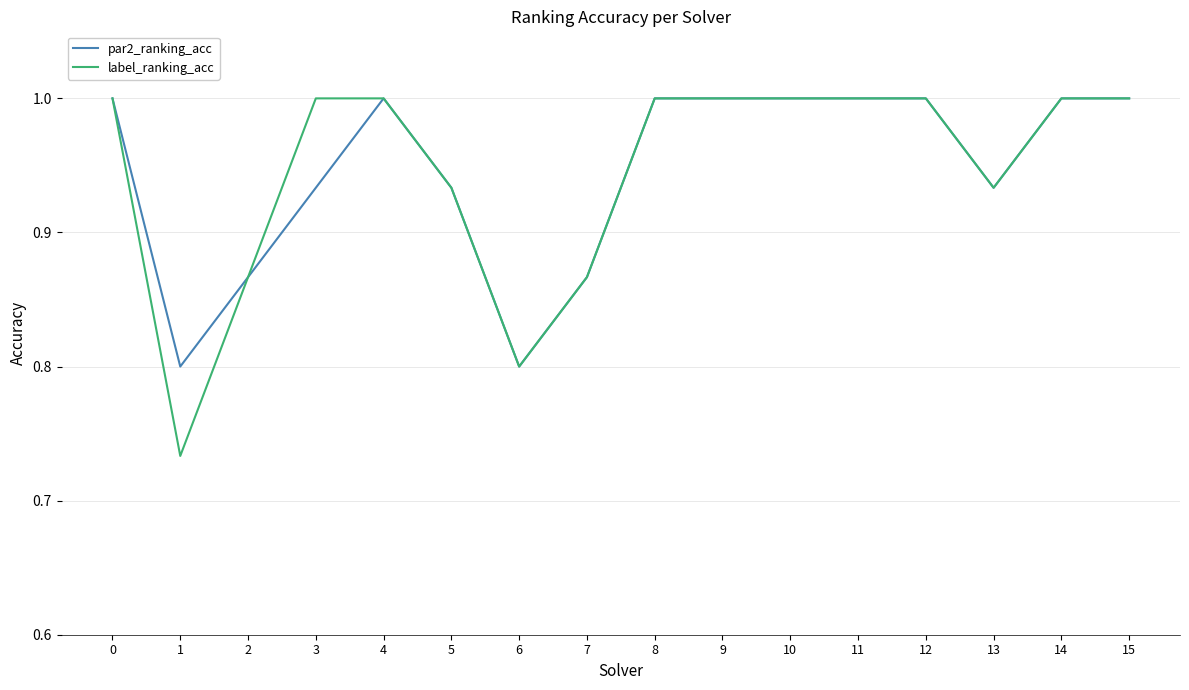

At which category does the chart reach its minimum across all series?

1